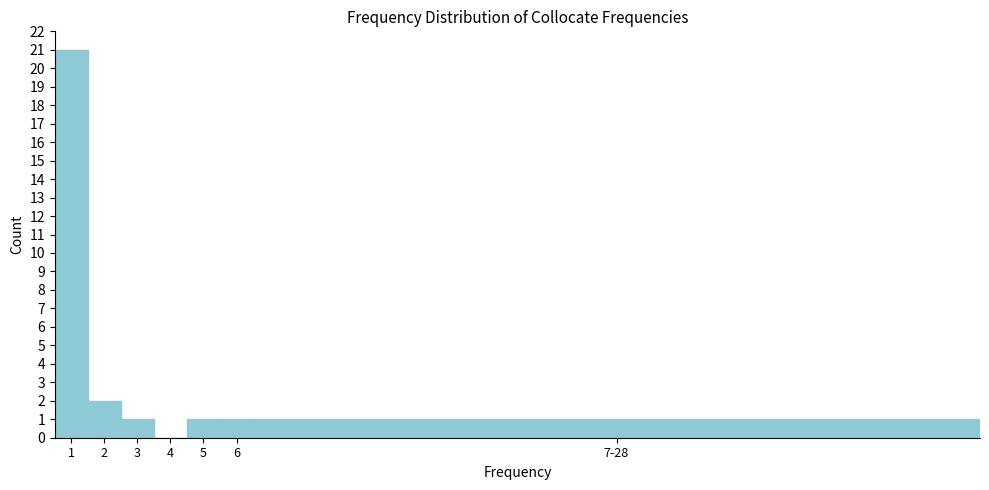

Reading left to right, transcribe all the data shown in this chart.

1=21	2=2	3=1	4=0	5=1	6=1	7-28=1